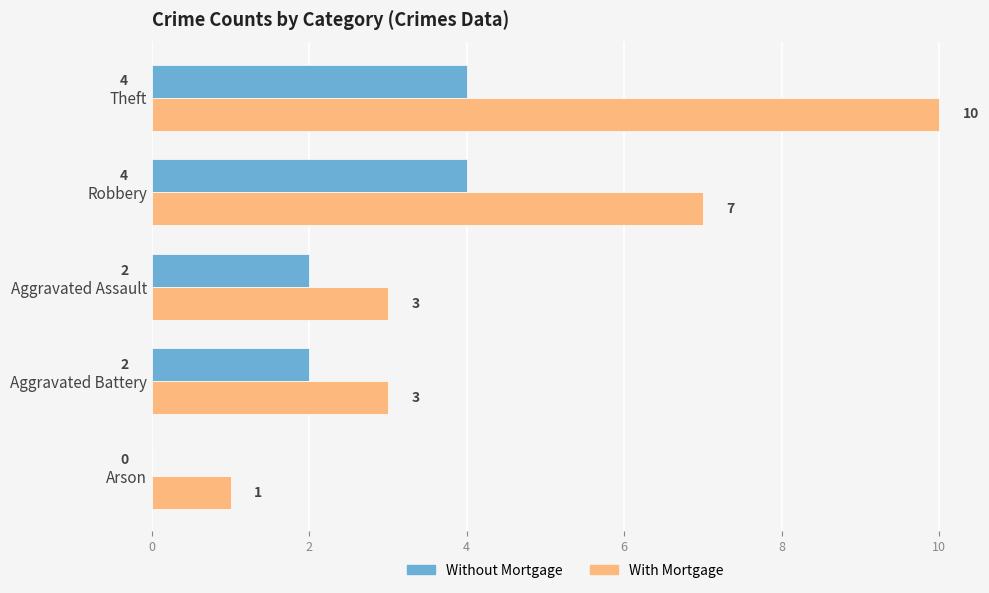

What is the average value of the Without Mortgage series?

2